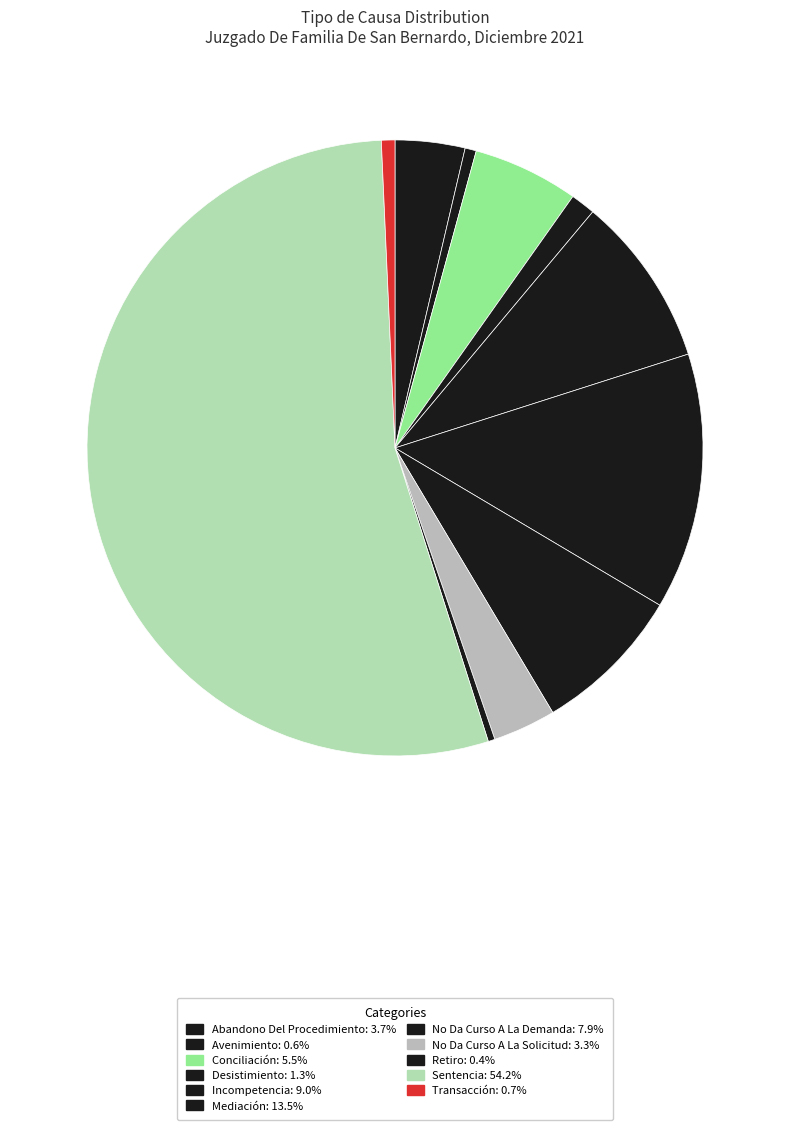

Is it true that Desistimiento is 11% of the pie?

False